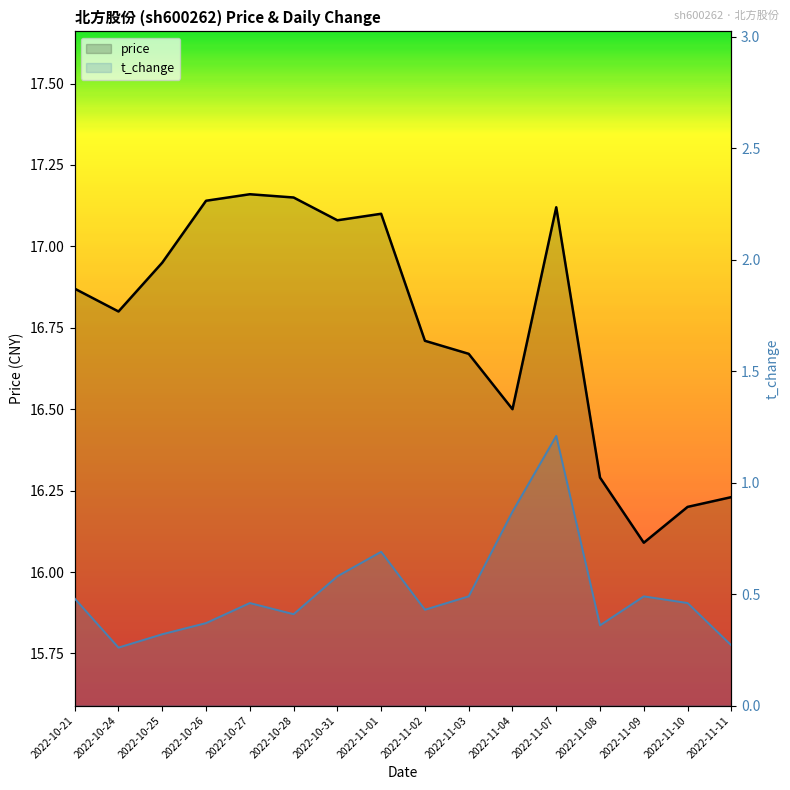

Which series has the largest range (max minus min)?

price